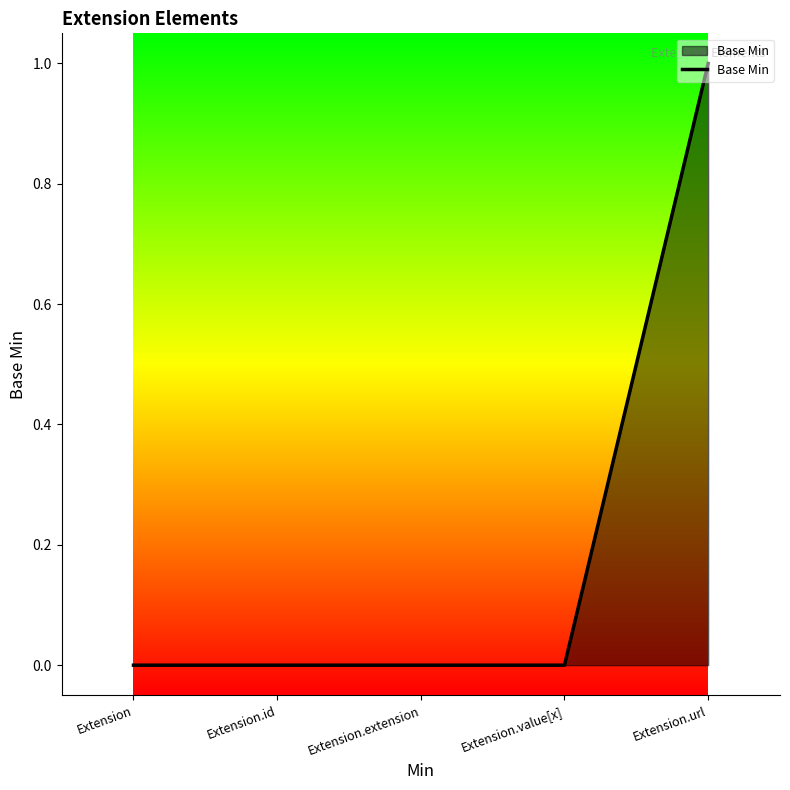

How many values are between 0 and 1?

5